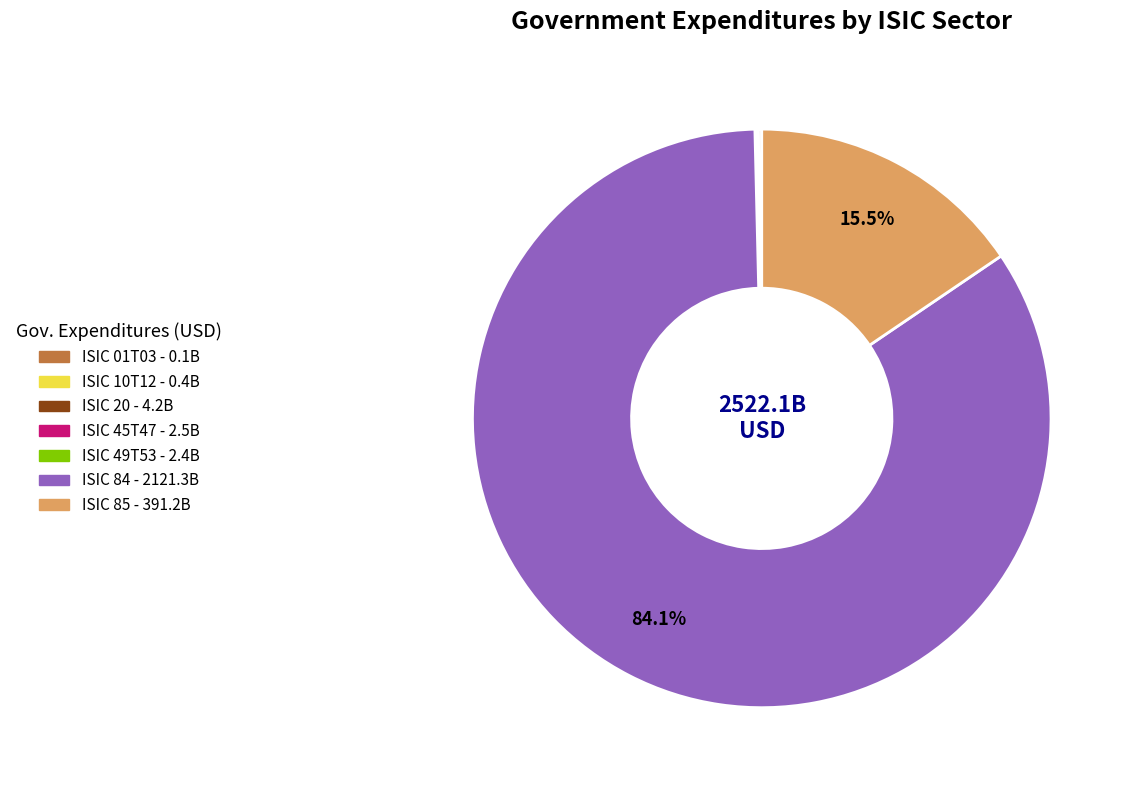

What is the majority slice?

ISIC 84